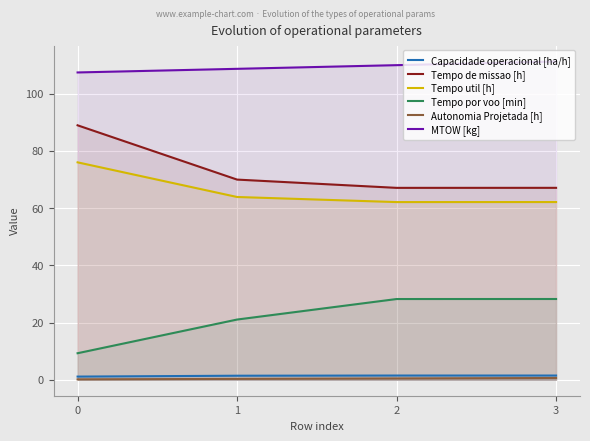

What value does the Tempo util [h] series have at 2?

62.1